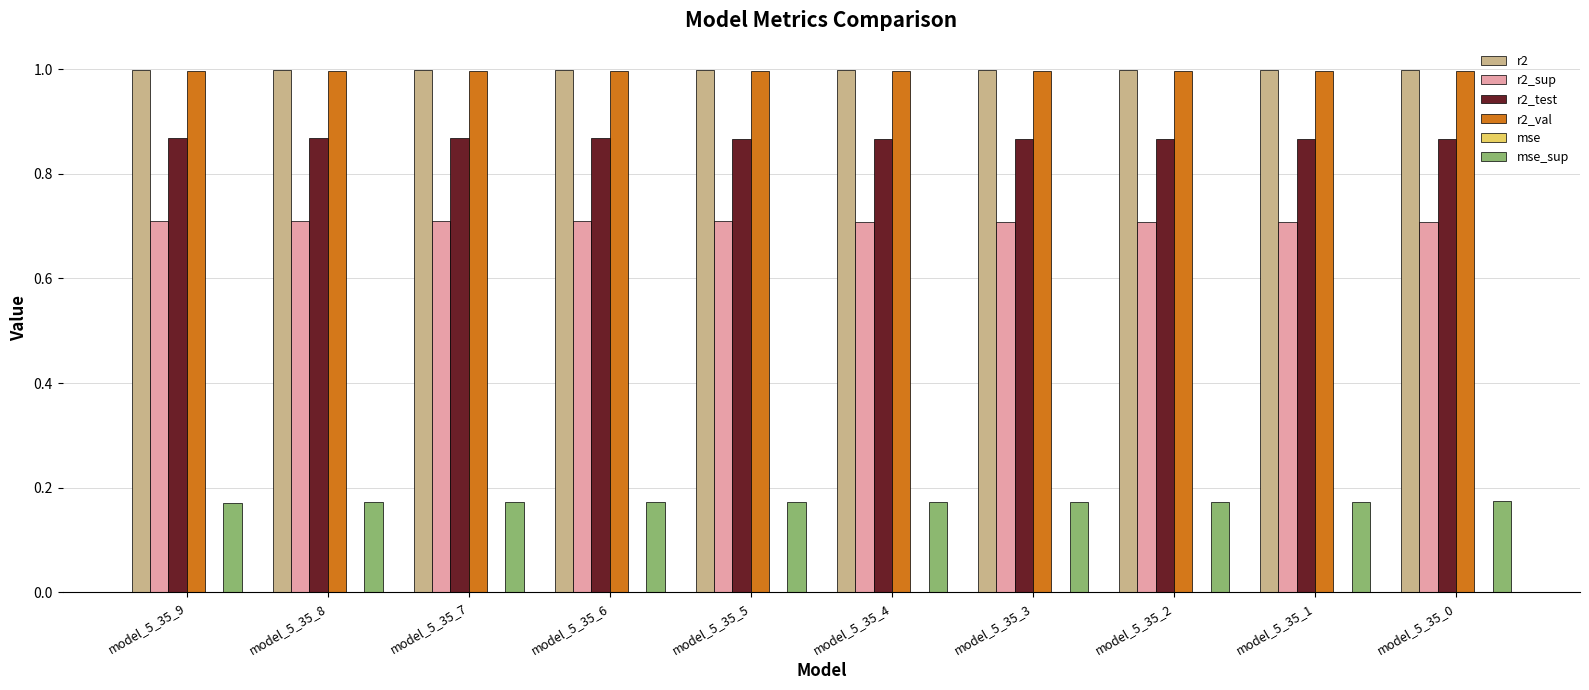

Is it true that r2_val equals 1.0 at model_5_35_4?

True